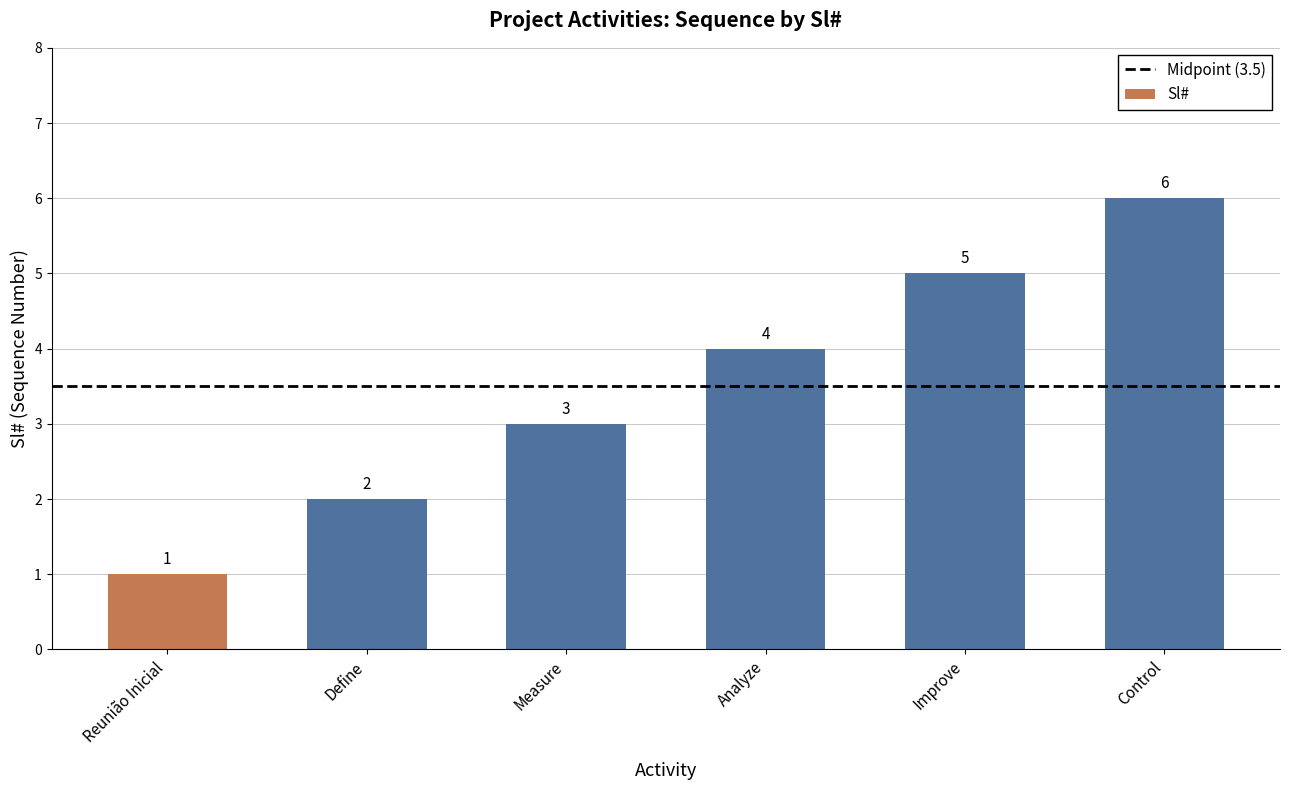

Reading left to right, list all the values displayed in this chart.

1	2	3	4	5	6